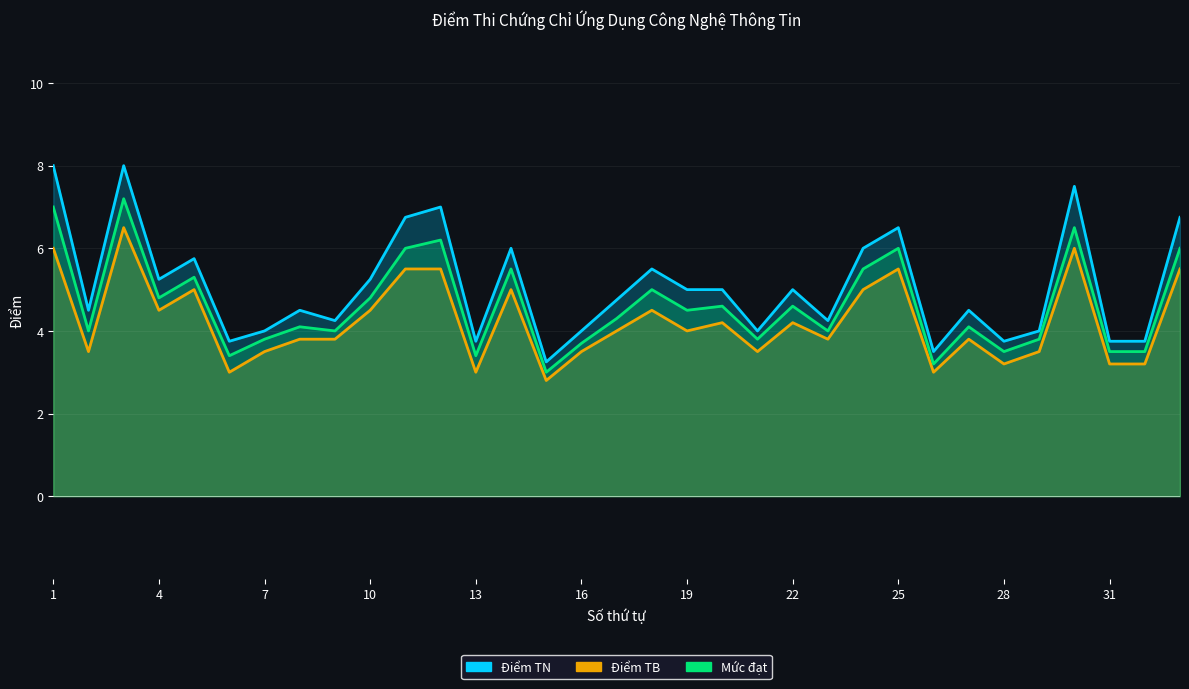

The value of Điểm TB at 16 is 3.5. True or false?

True